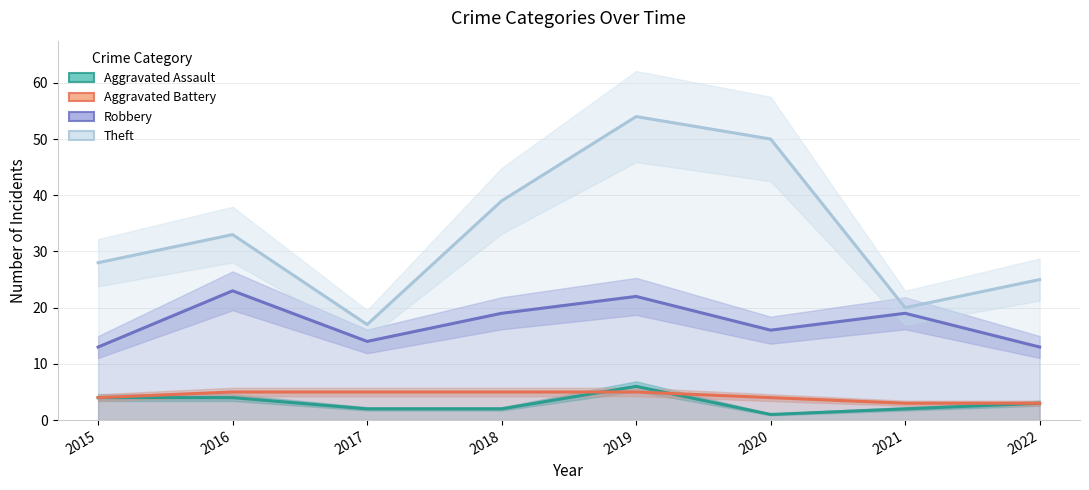

How many interior local peaks does the Aggravated Assault series have?

1